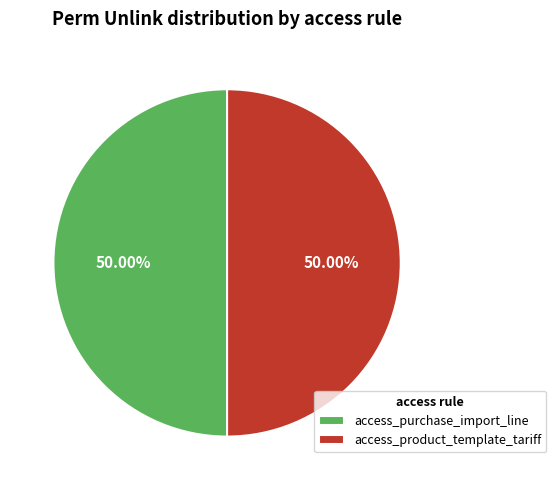

Combined, do access_product_template_tariff and access_purchase_import_line account for over 50%?

Yes